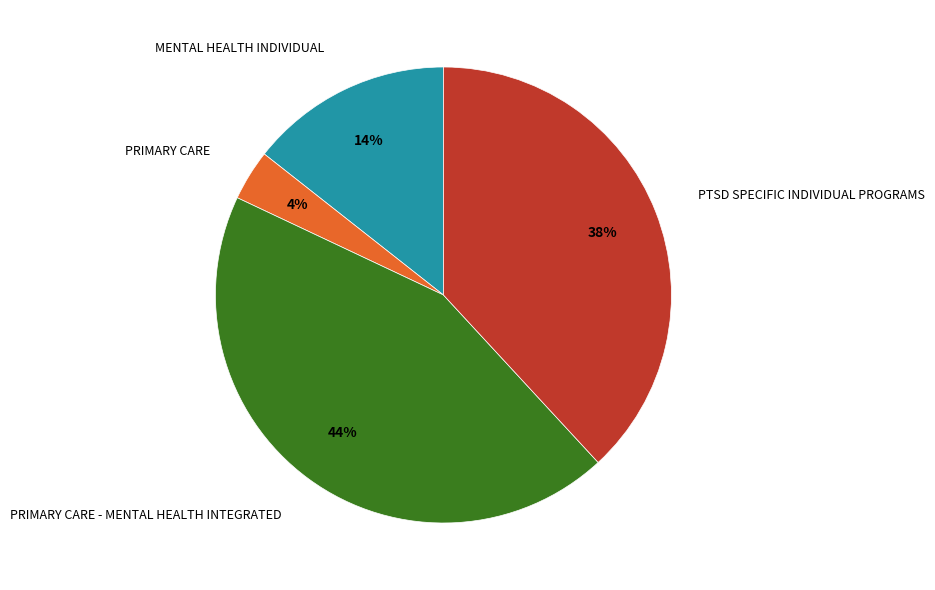

Is there a majority slice in this chart?

No